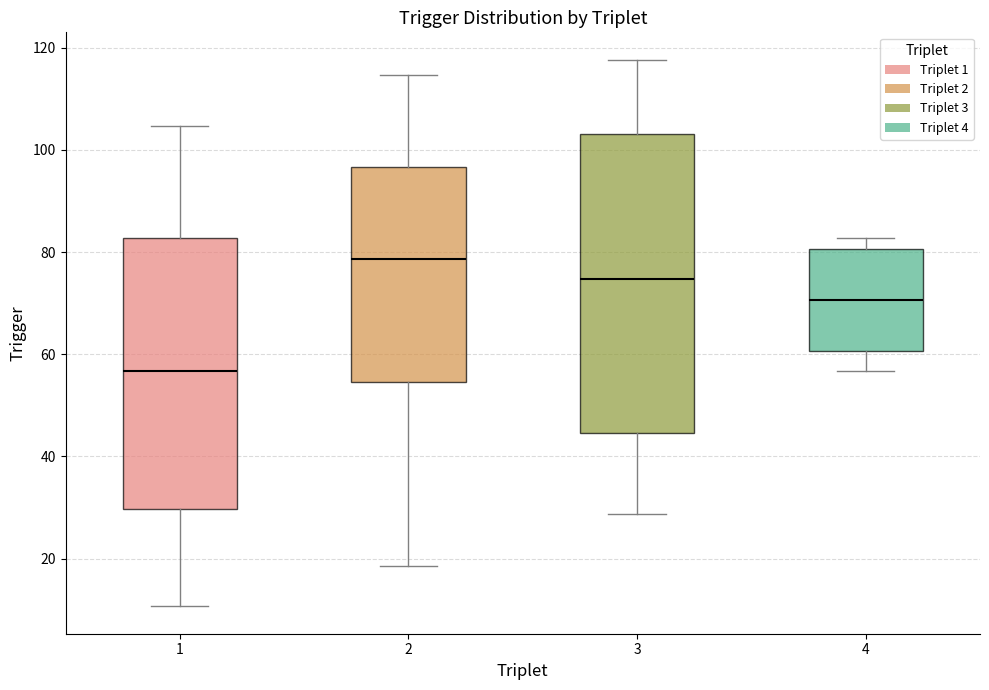

Which box has the lowest median line?

1